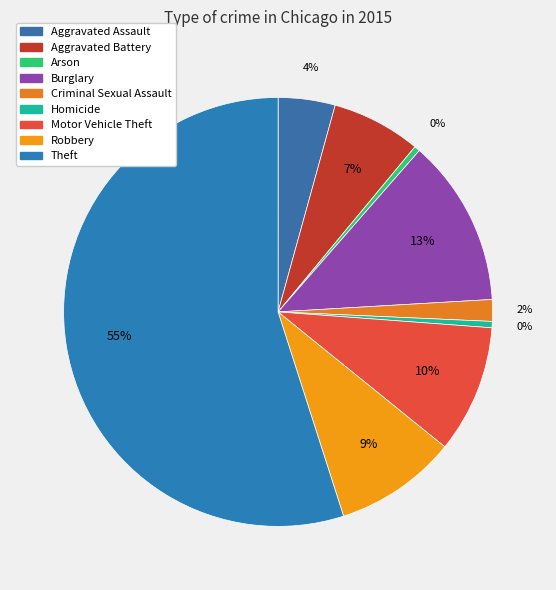

What percentage do Criminal Sexual Assault and Motor Vehicle Theft together represent?

11.3%